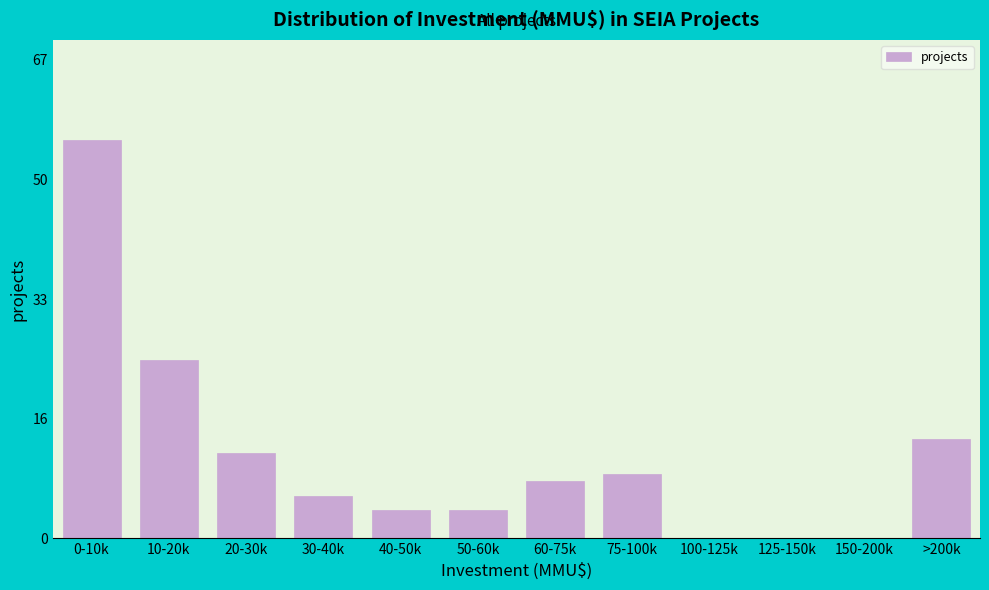

Are the bars horizontal?

No